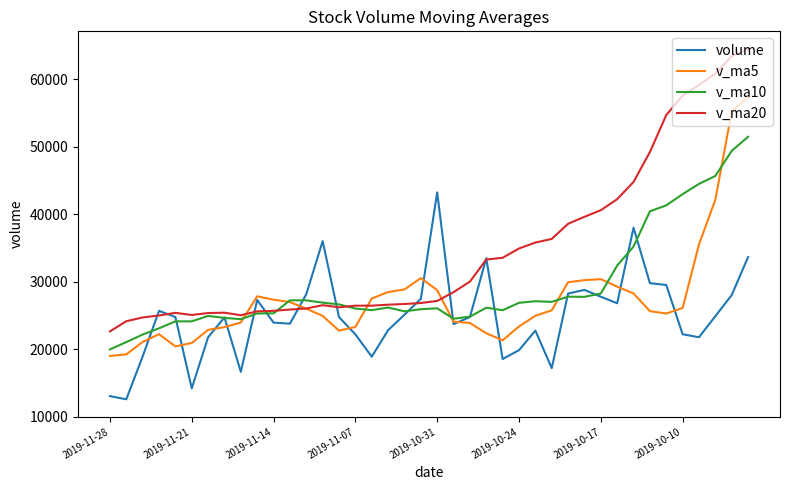

What is the lowest value of the v_ma5 series?

18999.1